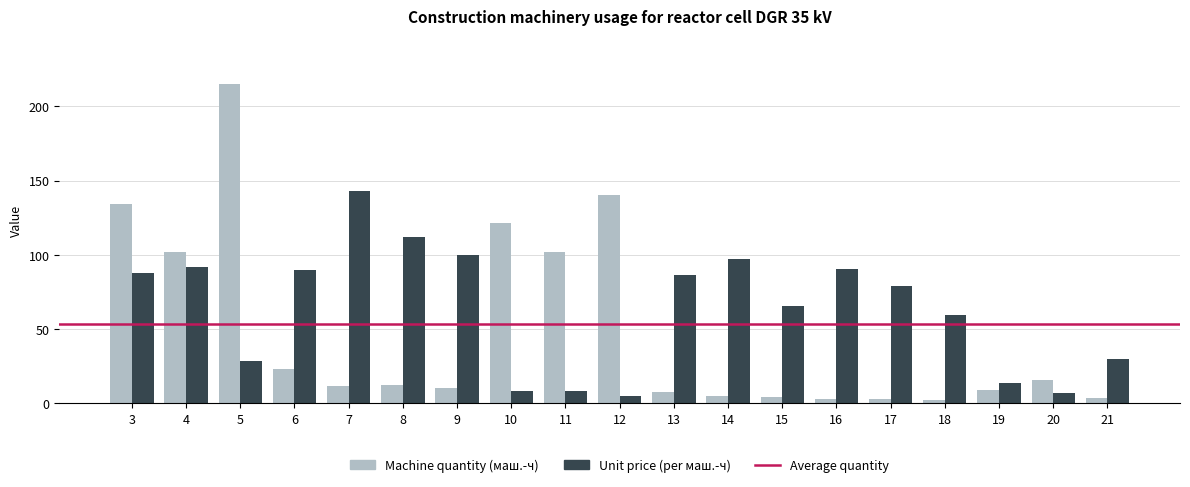

Rank the series by their average value, from lowest to highest.

Machine quantity (маш.-ч), Unit price (per маш.-ч)